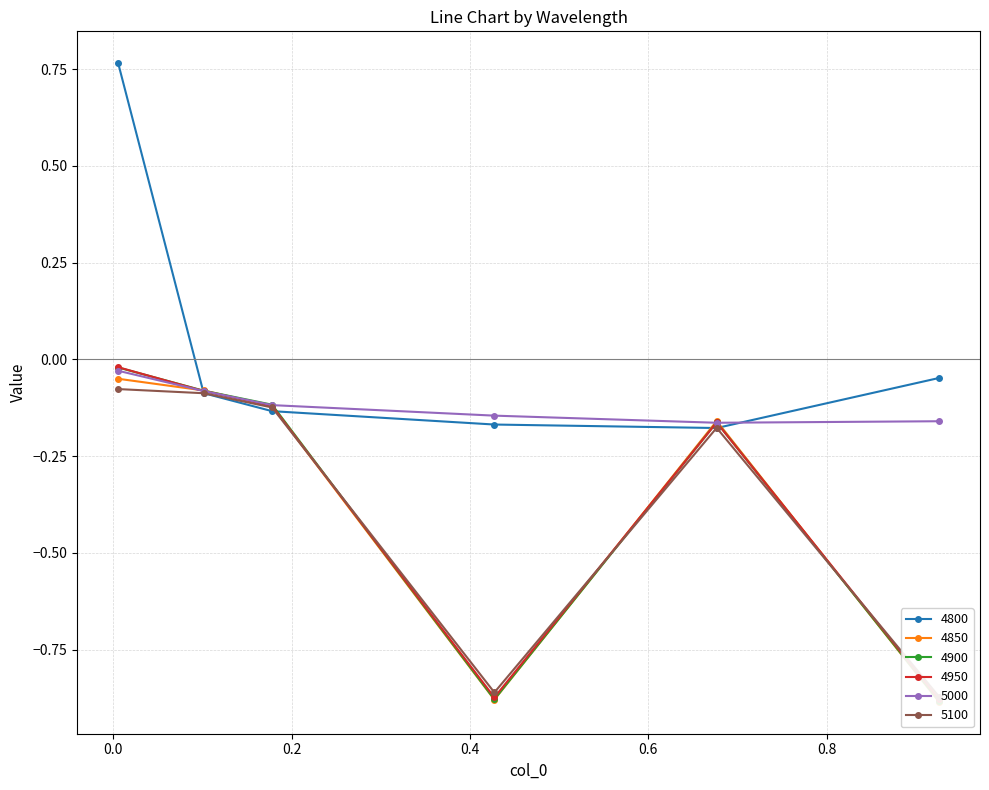

True or false: 4800 has more than 1 interior local peaks.

False